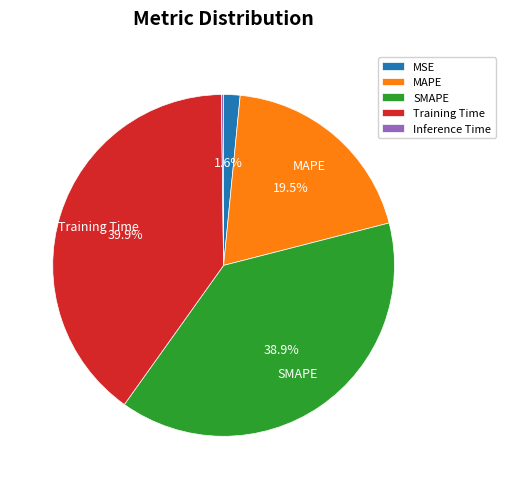

To the nearest percent, what portion does SMAPE represent?

39%